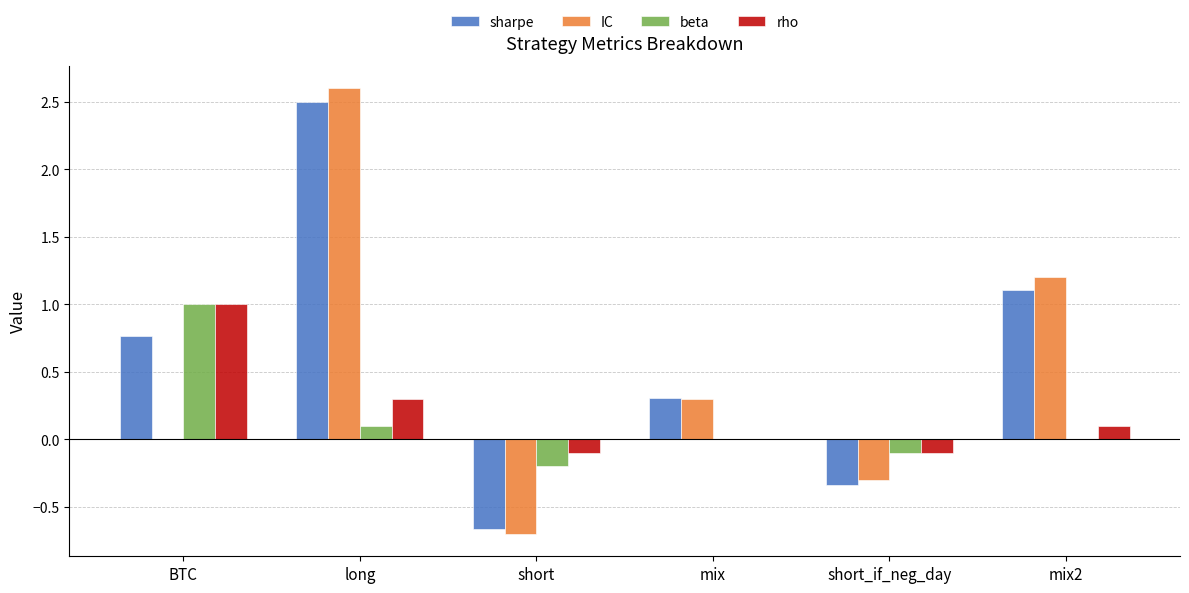

Which series changed the most between short and mix2?

IC